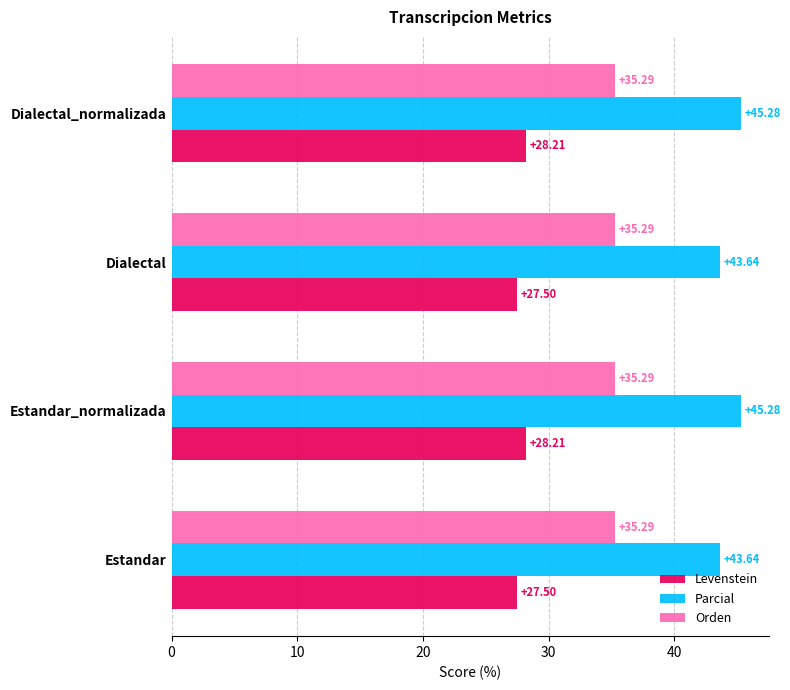

What is the sum of the Levenstein values at Dialectal_normalizada and Estandar_normalizada?

56.4